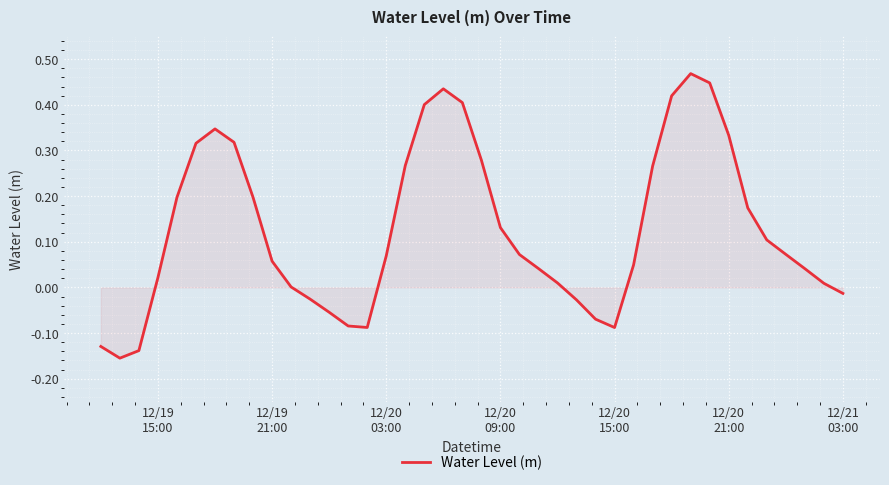

What is the difference between the maximum and minimum values?

0.6